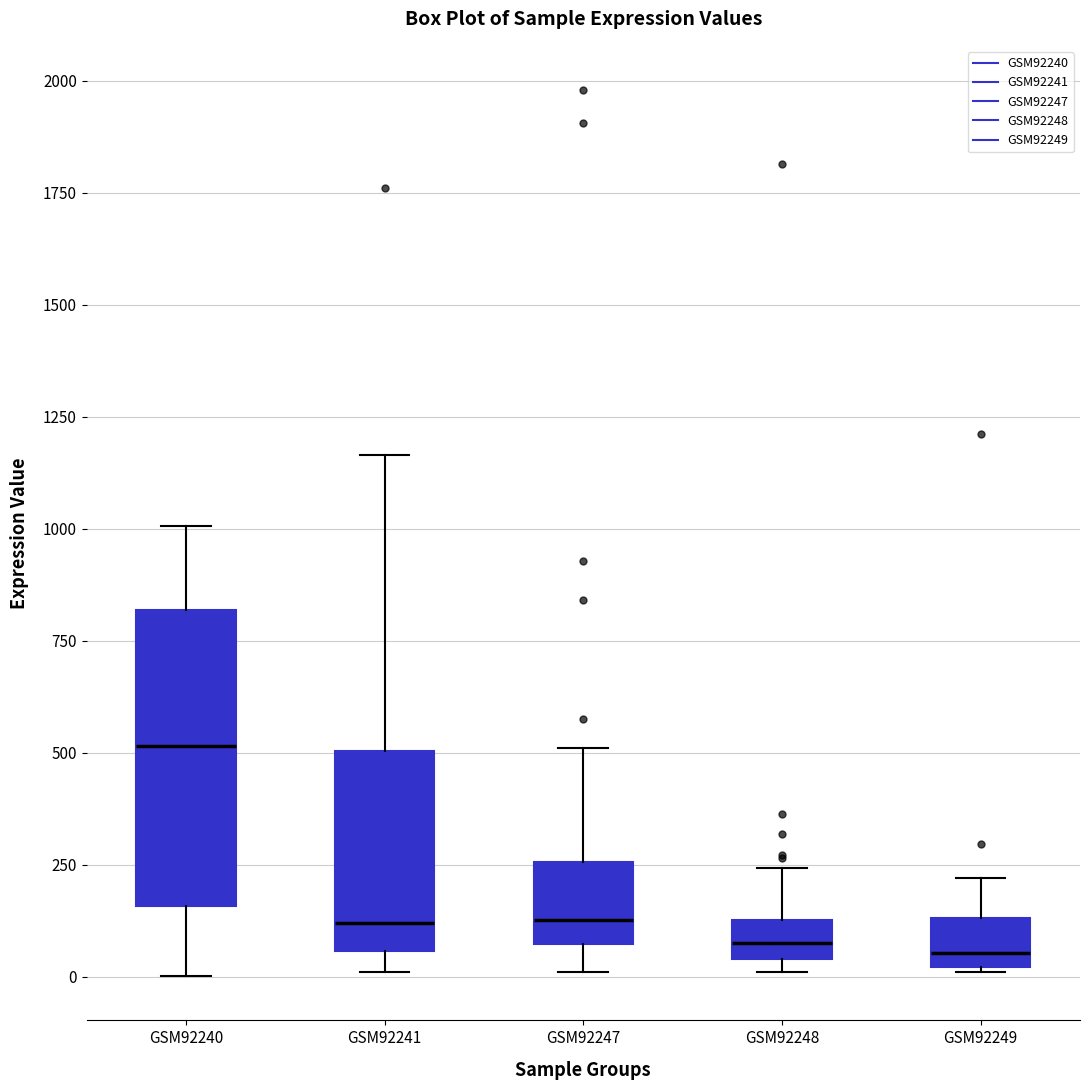

Which box is the tallest, from its lower edge to its upper edge?

GSM92240